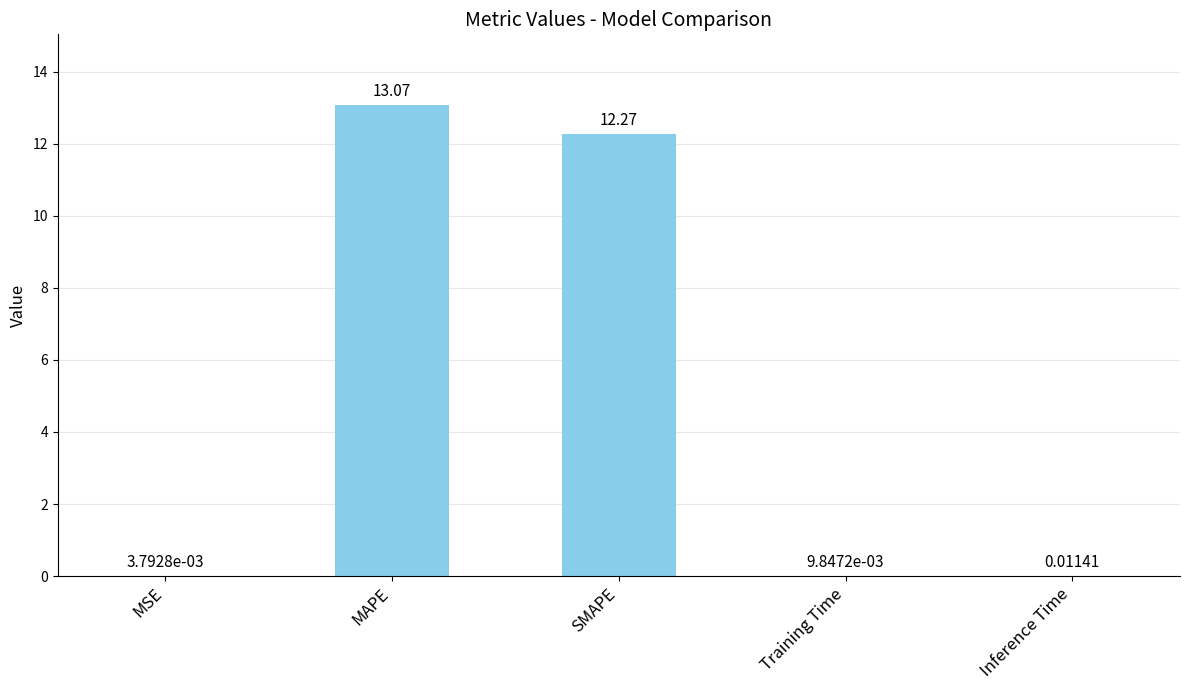

Where is the data nearest to the value 6?

Inference Time